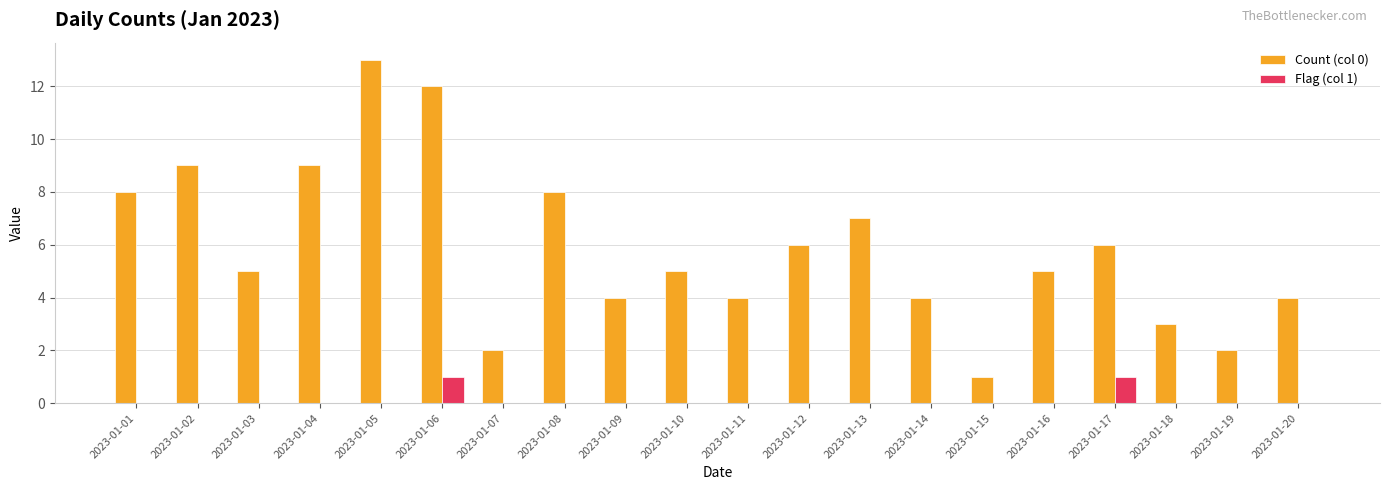

What is the approximate value of Count (col 0) at 2023-01-19?

2